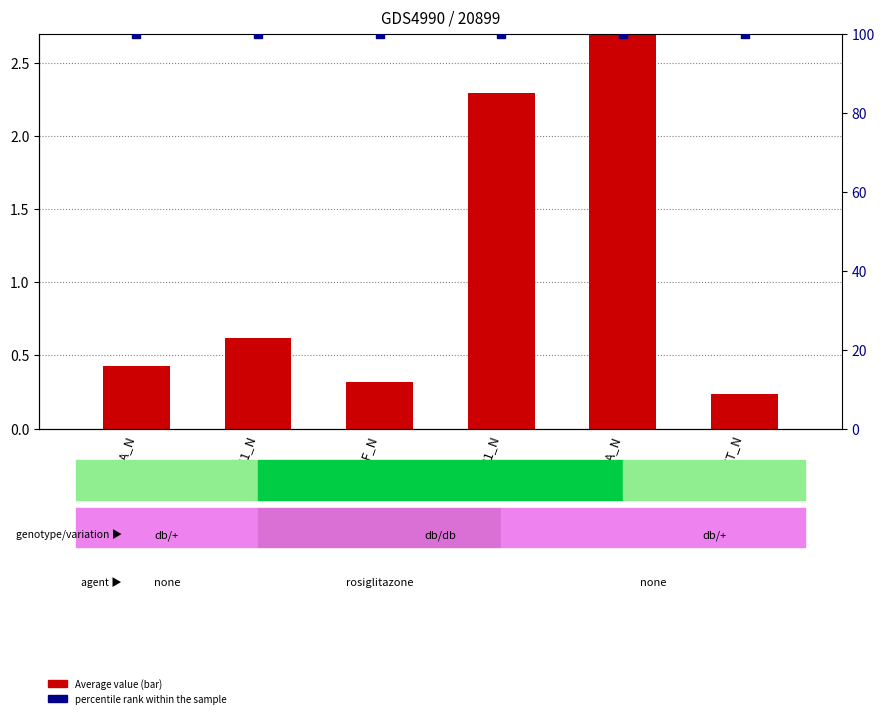

Which series has the largest Y range (max minus min)?

Average value